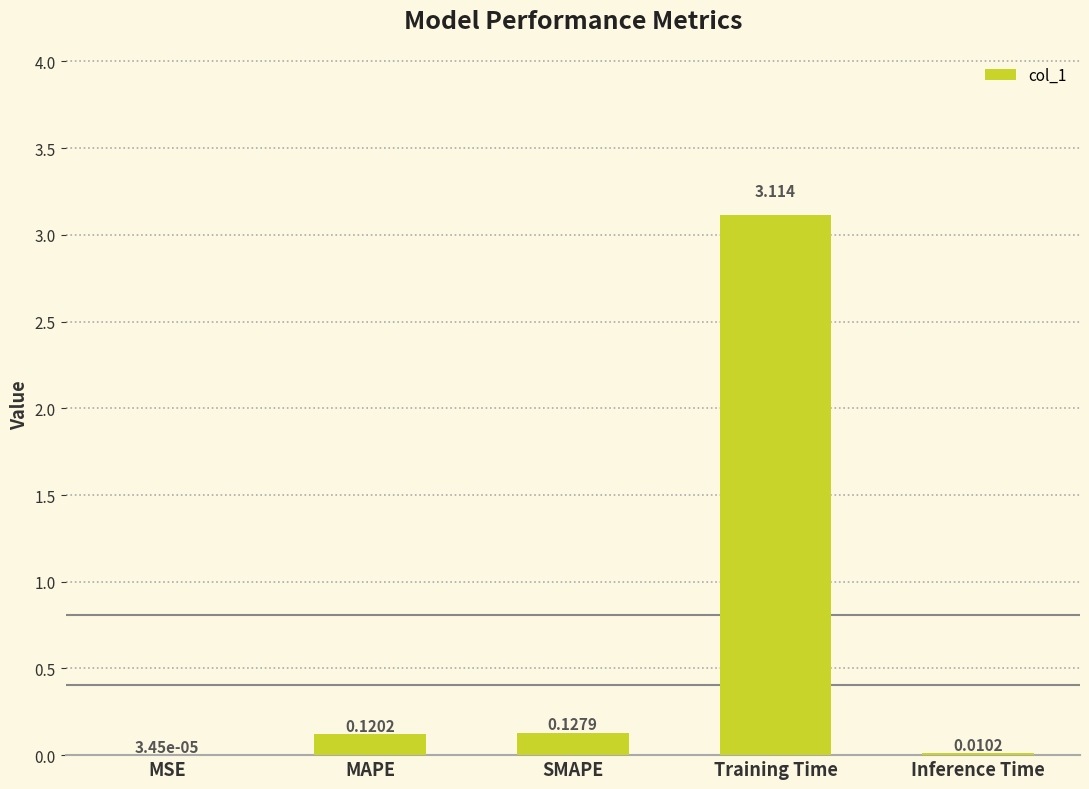

Which has a higher value, SMAPE or MAPE?

SMAPE